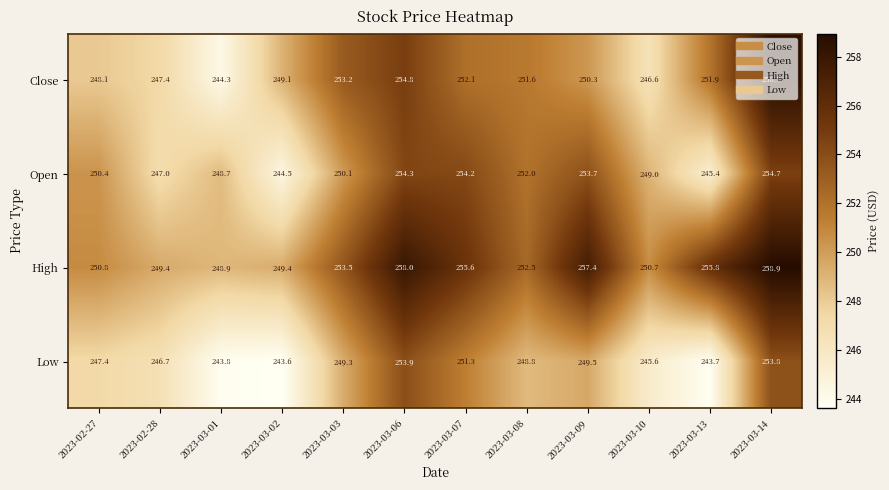

What is the spread (max minus min) of values at 2023-03-06?

4.1